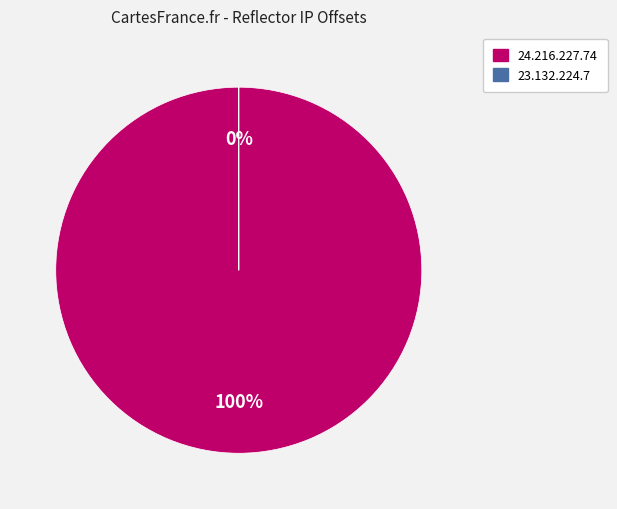

What percentage is the 24.216.227.74 slice, to the nearest percent?

100%